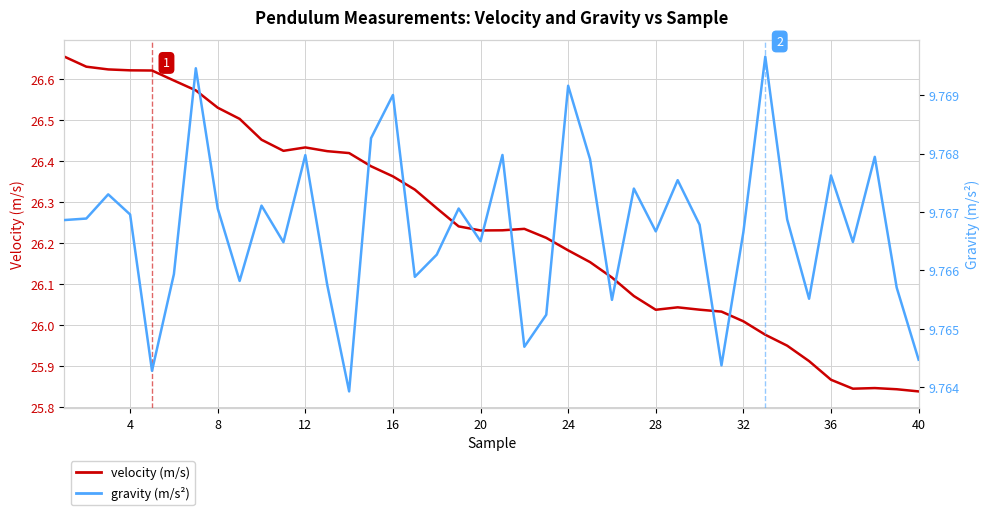

What are all the series names shown in the legend?

velocity (m/s), gravity (m/s2)